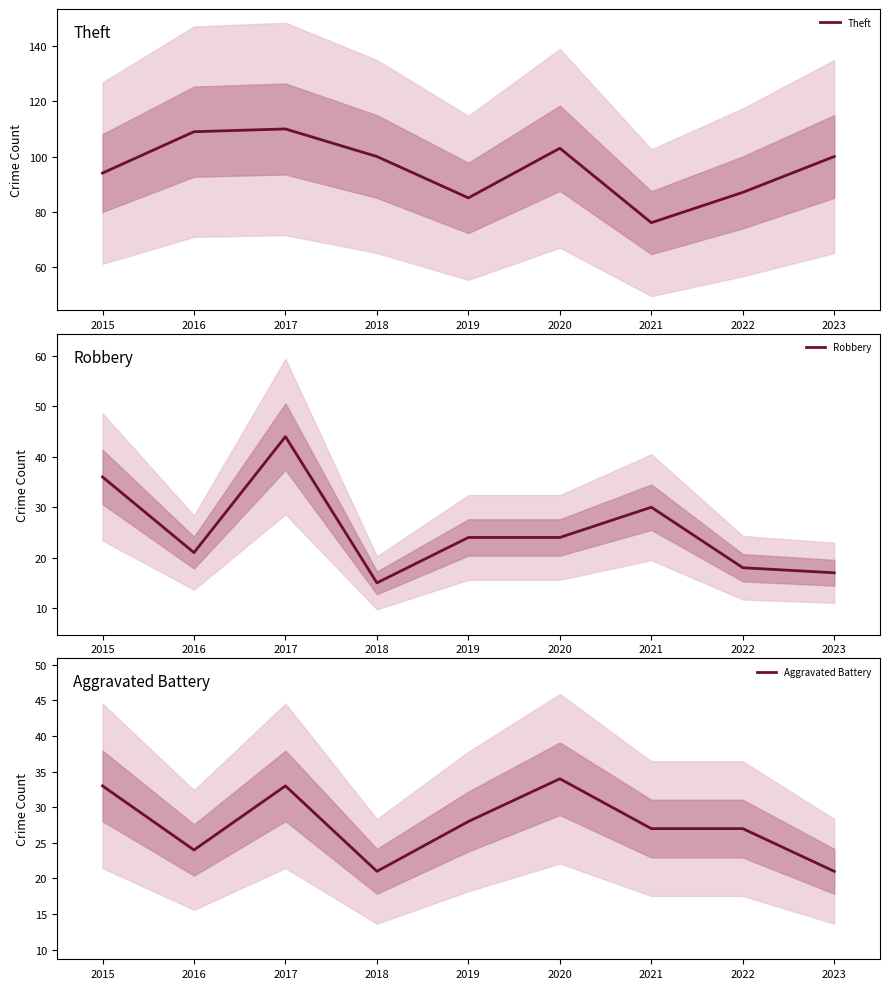

True or false: Aggravated Battery and Robbery cross at least once.

True